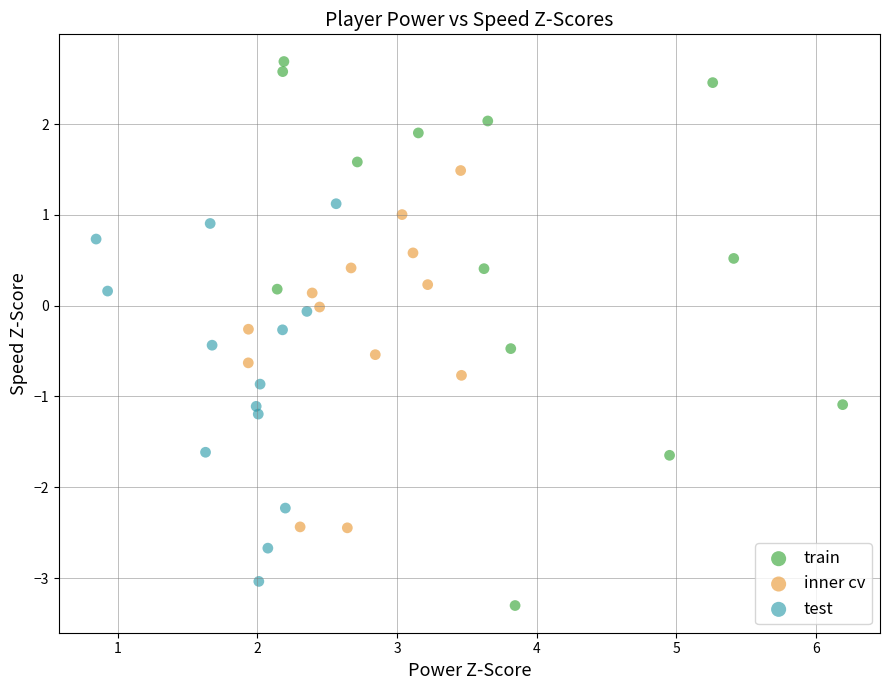

Which series has the largest Y range (max minus min)?

train